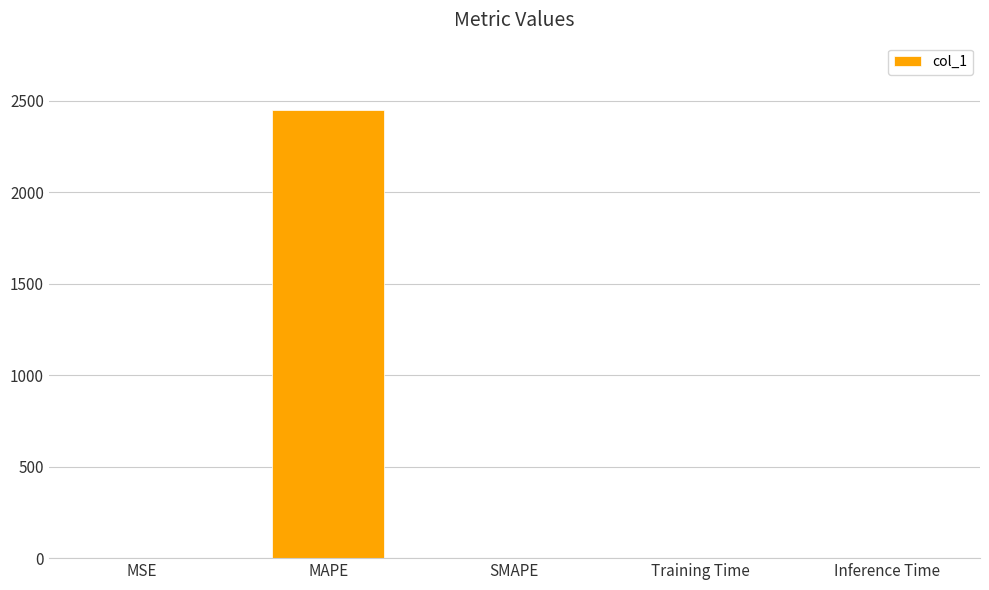

What is the greatest value displayed?

2449.4